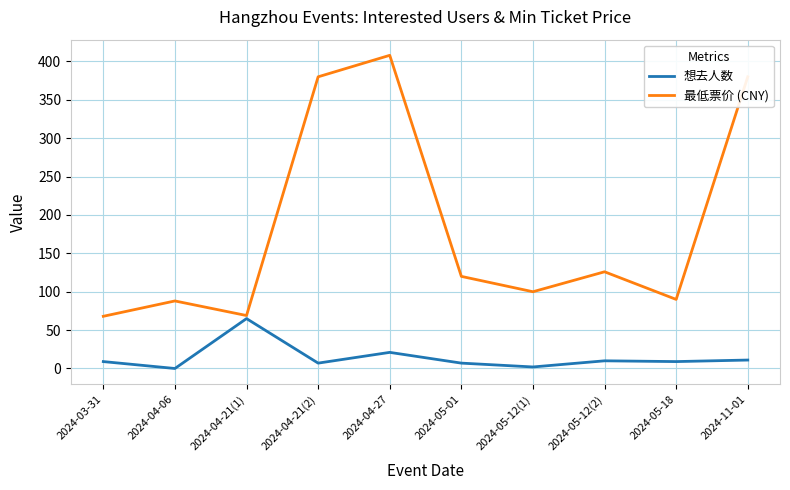

Is the value of 想去人数 at 2024-05-12(2) greater than the value of 最低票价 (CNY) at 2024-04-27?

No